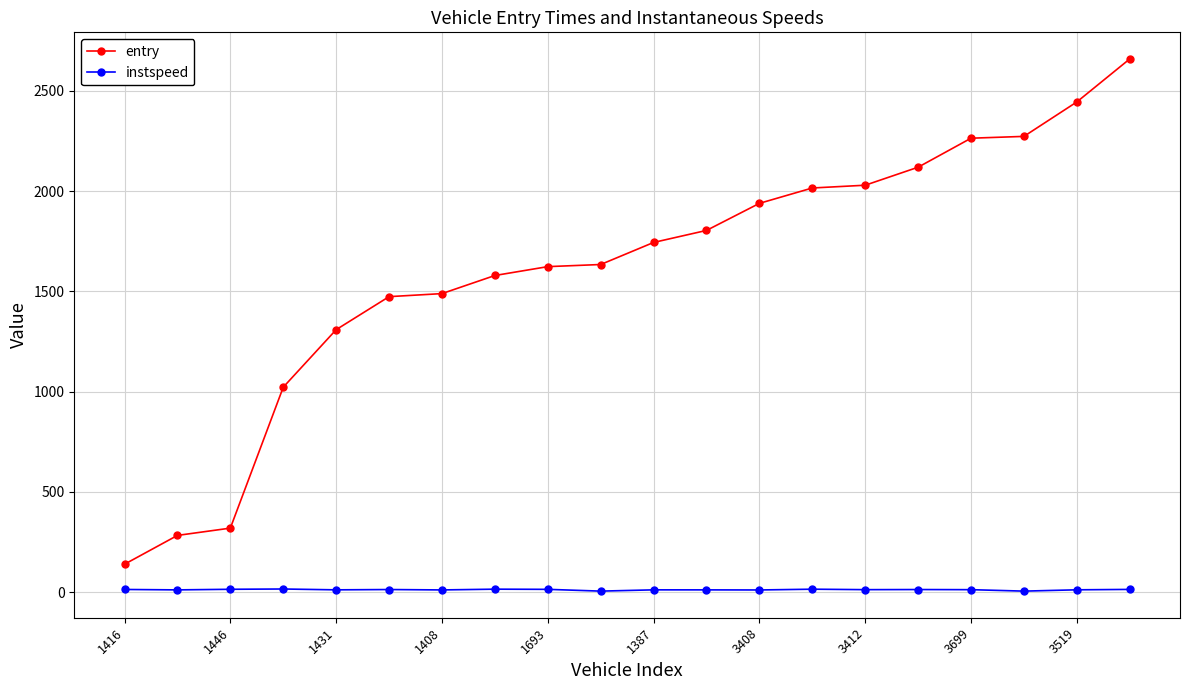

How many values in the instspeed series are below 12?

9